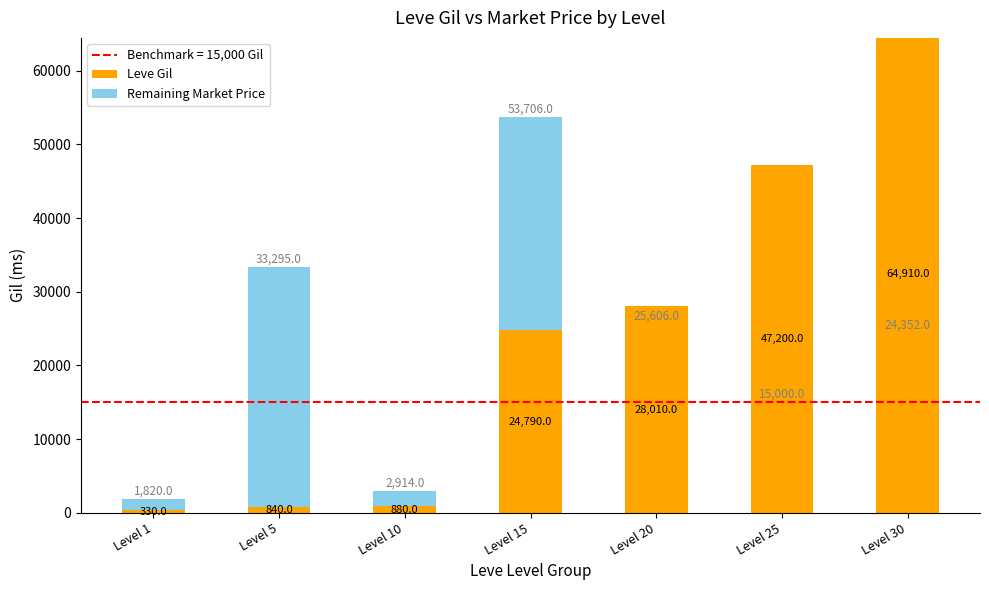

What is the highest value of the Leve Gil series?

64910